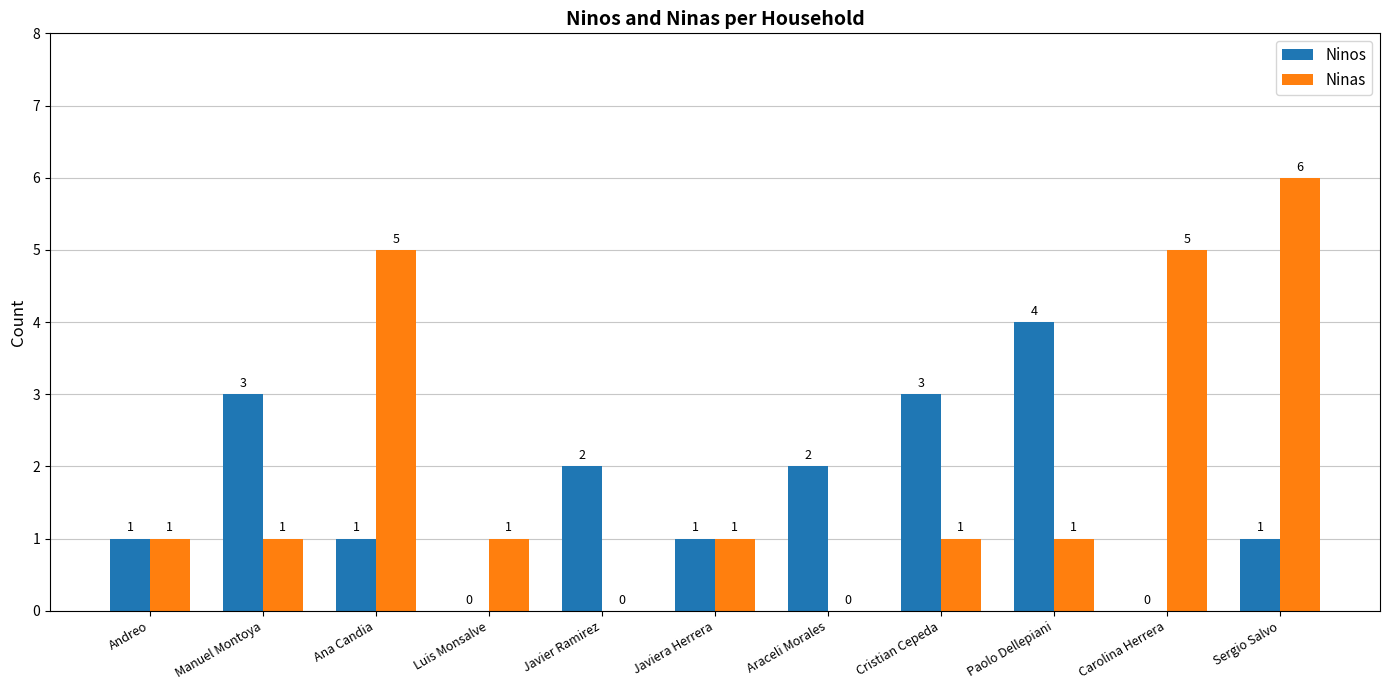

At which category is the sum across all series the highest?

Sergio Salvo